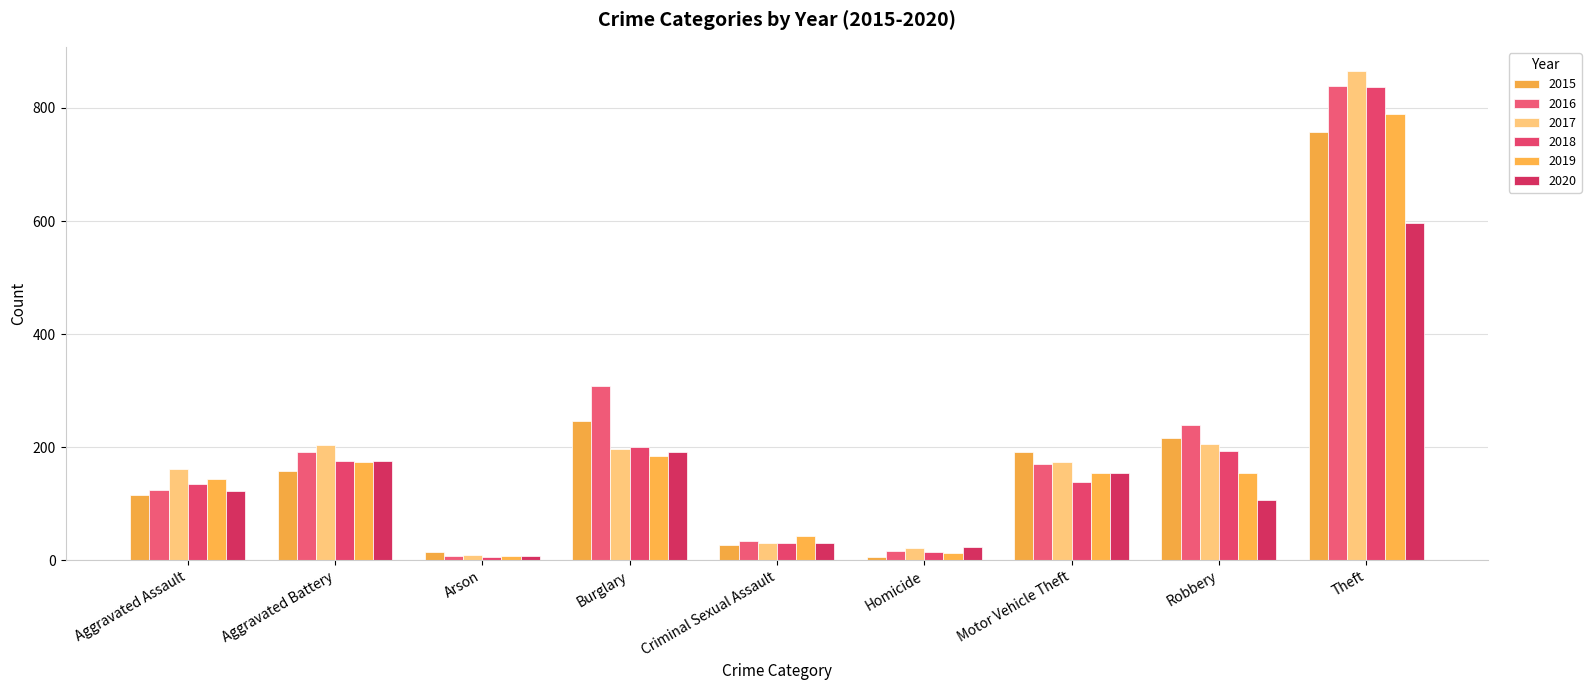

Which series has the largest total across all categories?

2016